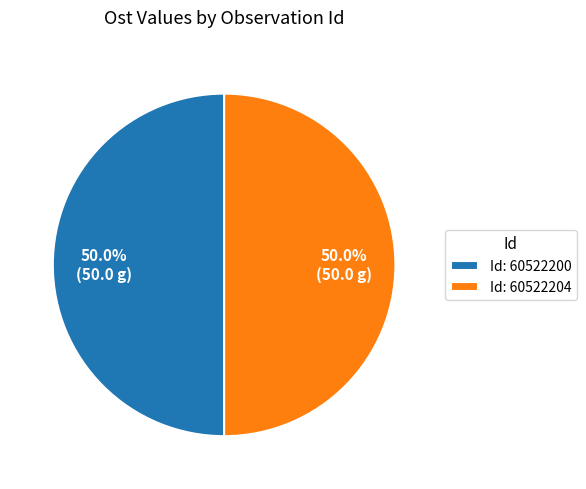

What portion of the pie excludes Id: 60522200?

50.0%